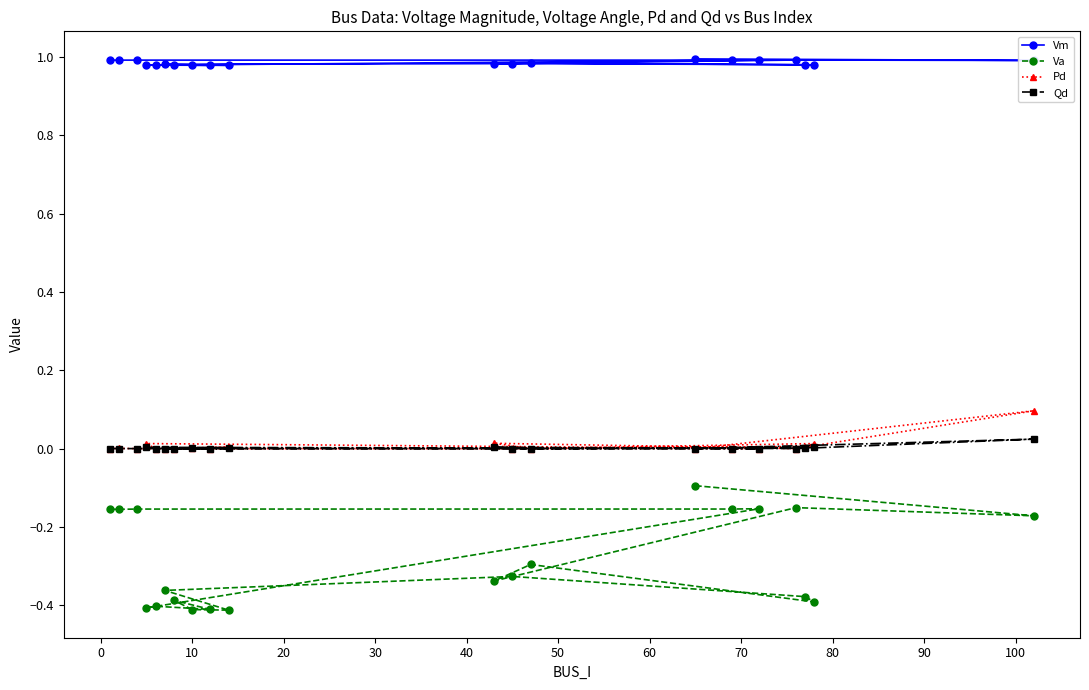

True or false: Va and Qd cross at least once.

False